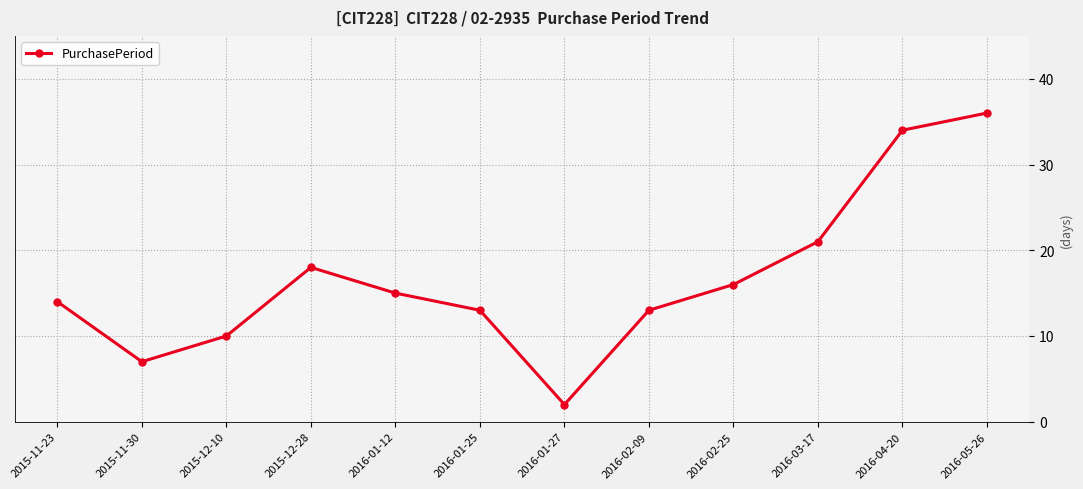

The chart shows a value of 13 at 2016-01-25. True or false?

True